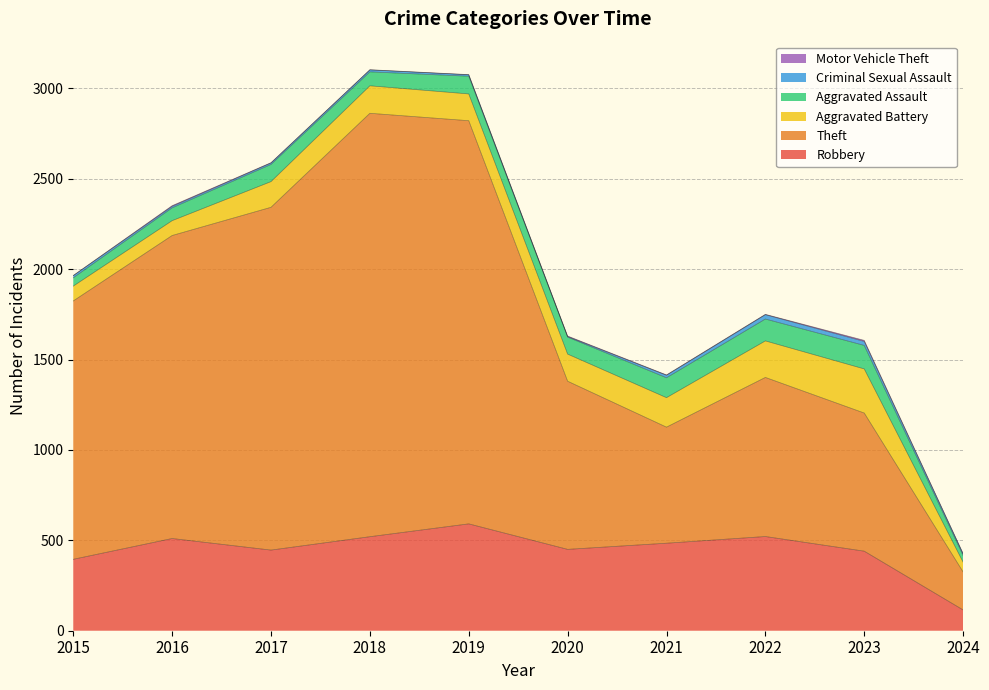

Is it true that Aggravated Assault equals 173 at 2022?

False